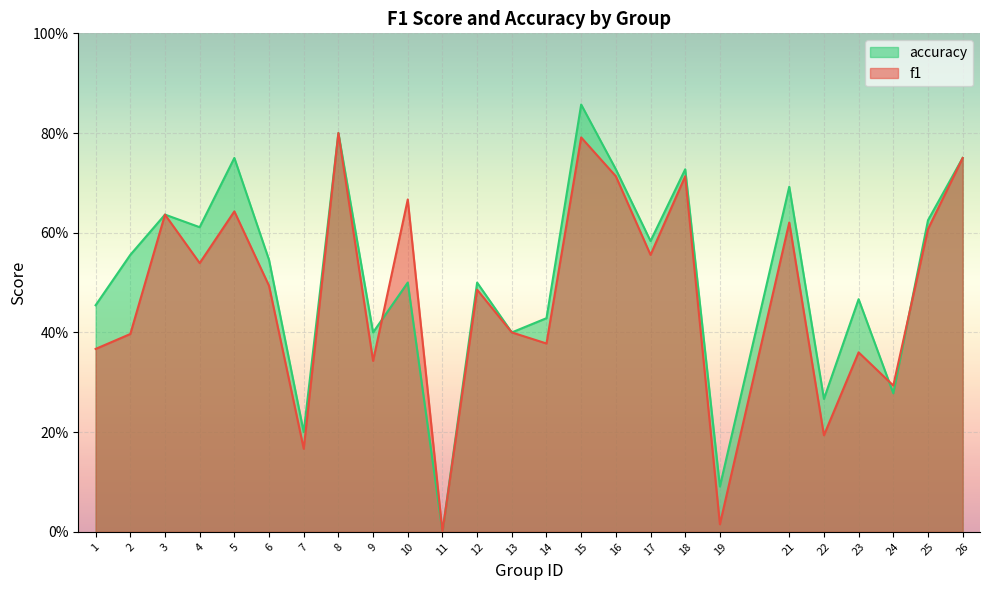

At which category is the sum across all series the highest?

15